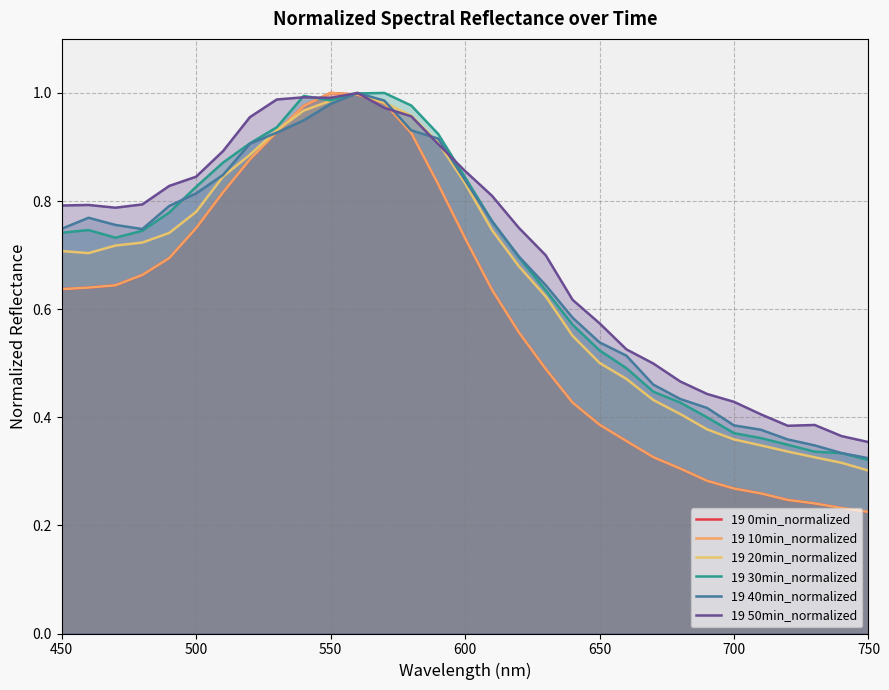

Count the number of categories in the chart.

31